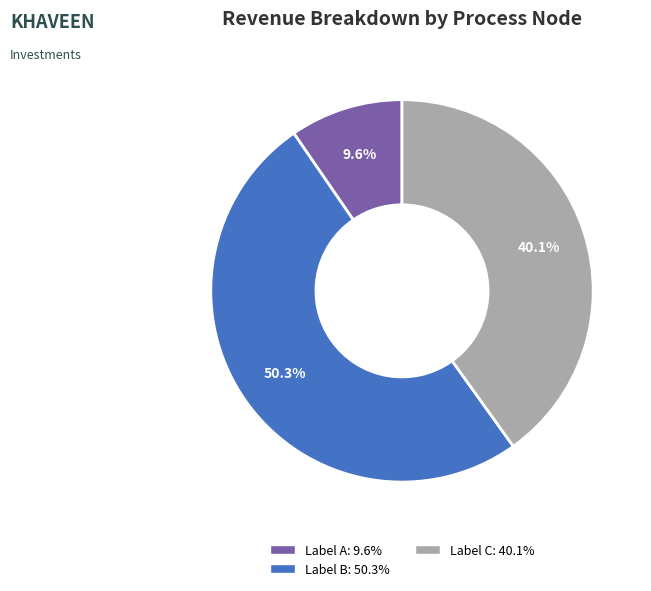

How many segments does this pie chart have?

3